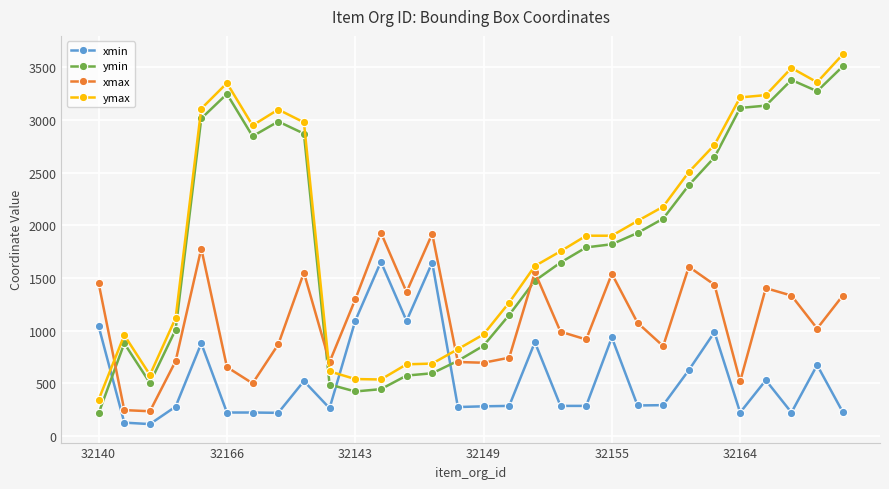

How many data points does each series have?

30